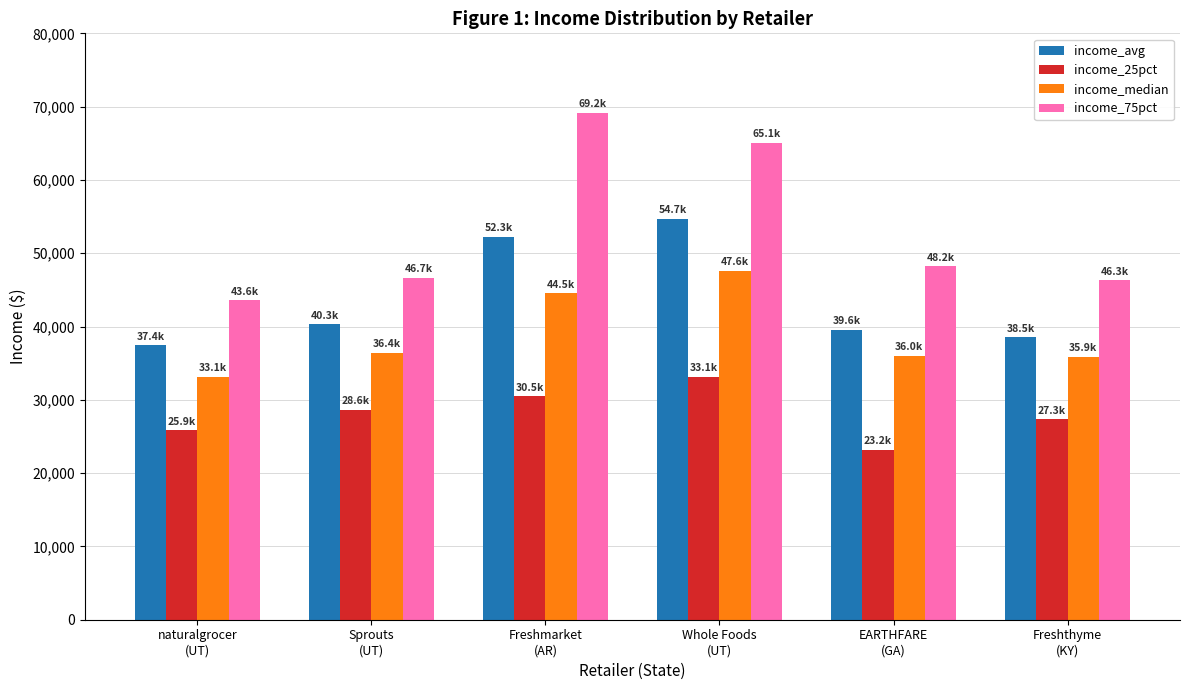

The income_75pct series shows 27178.0 at naturalgrocer
(UT). True or false?

False